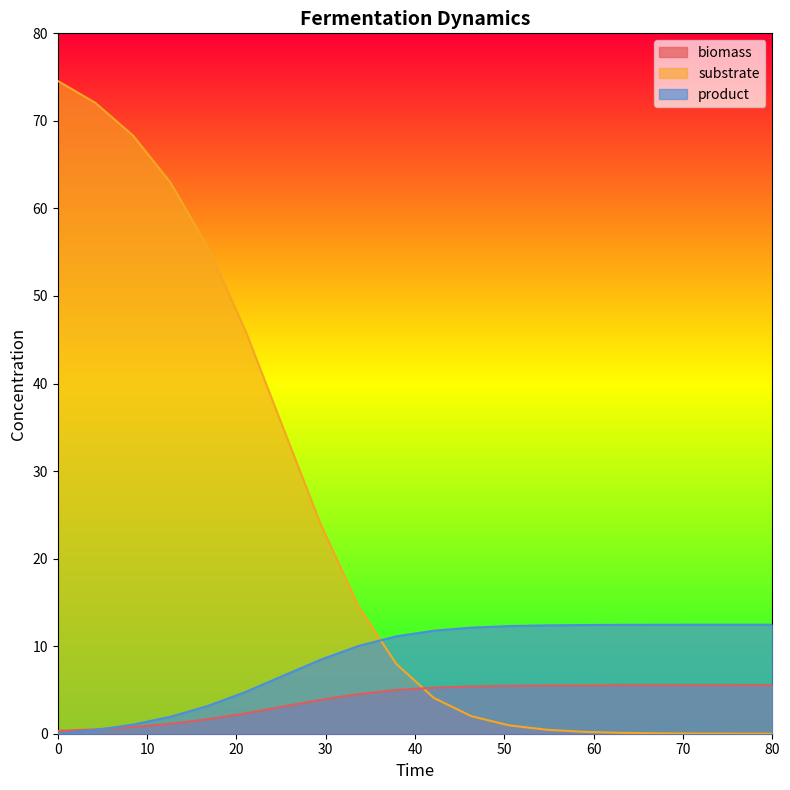

At how many categories does at least one series exceed 46?

5